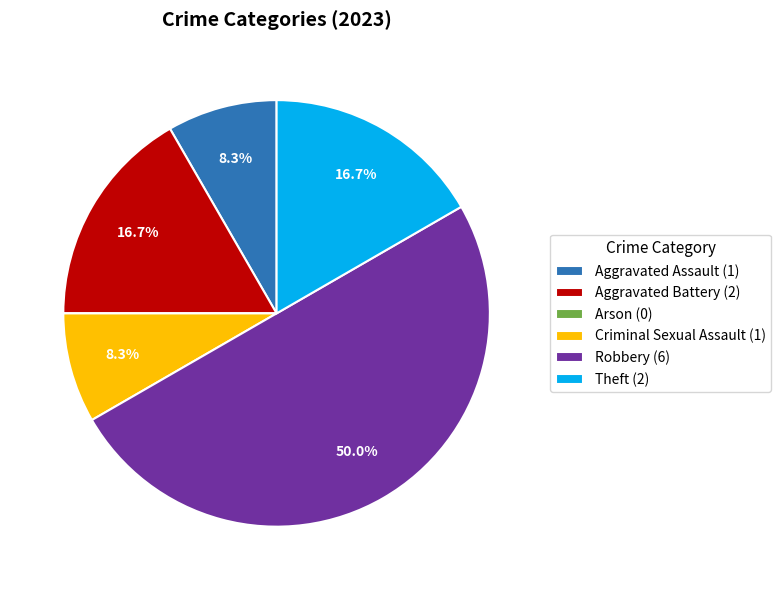

How much of the chart is everything except Theft (2)?

83.3%